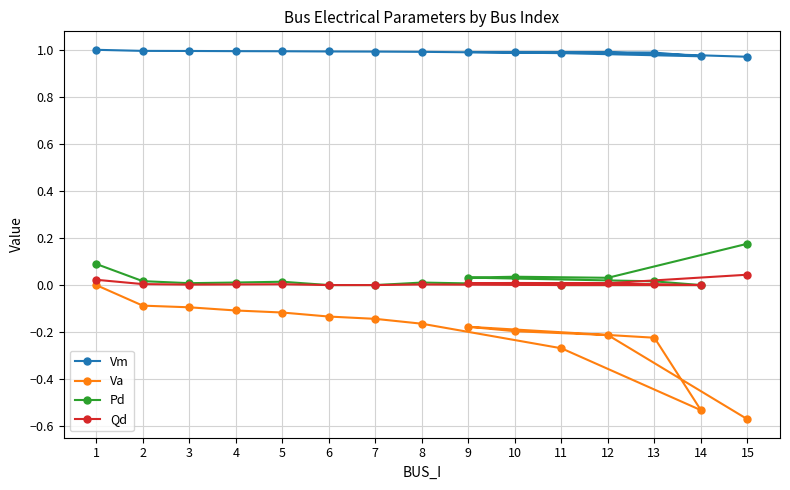

How many values in the Va series are below 0?

14